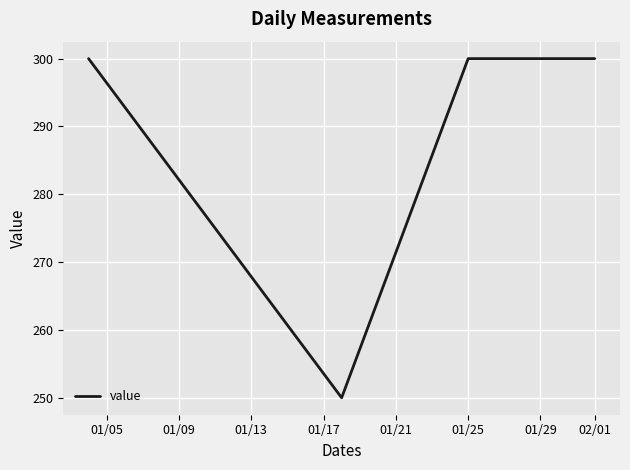

What is the average value?

288